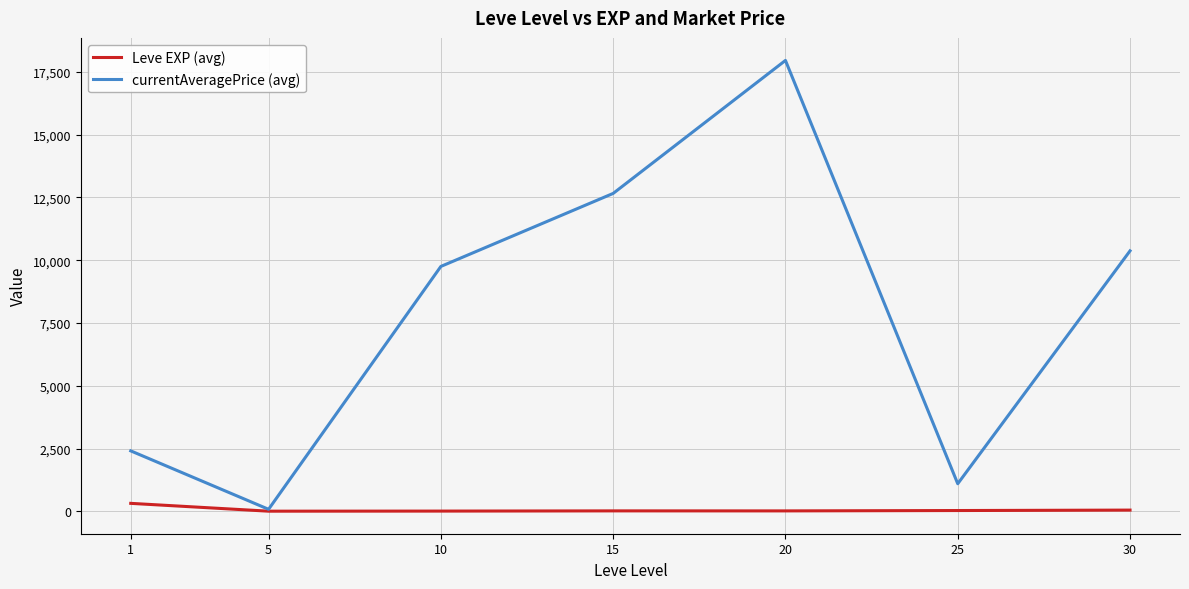

List the series in order of their peak value, highest first.

currentAveragePrice (avg), Leve EXP (avg)